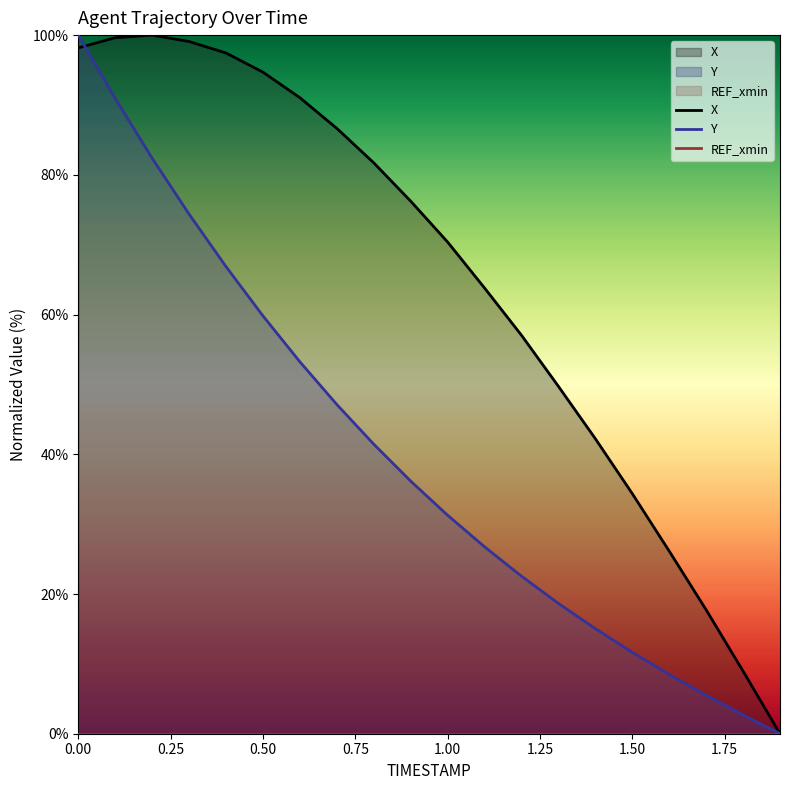

Read the Y value at 1.50.

11.7